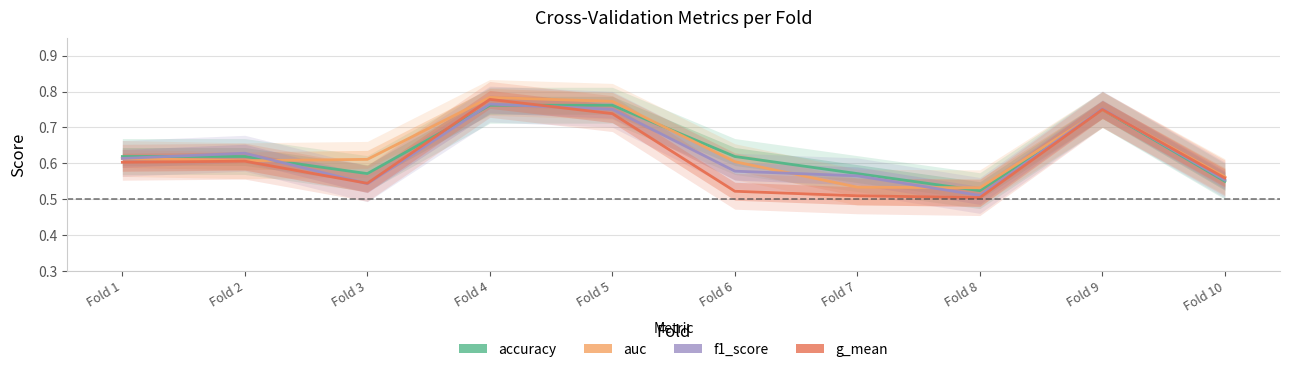

True or false: accuracy and g_mean intersect in this chart.

True